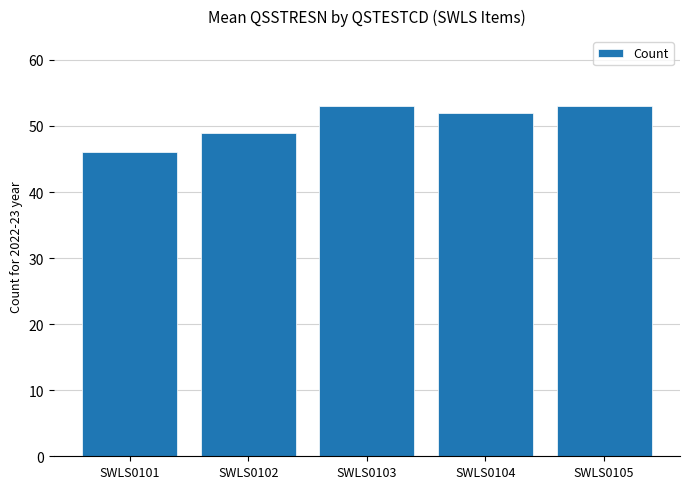

The chart shows a value of 49 at SWLS0102. True or false?

True